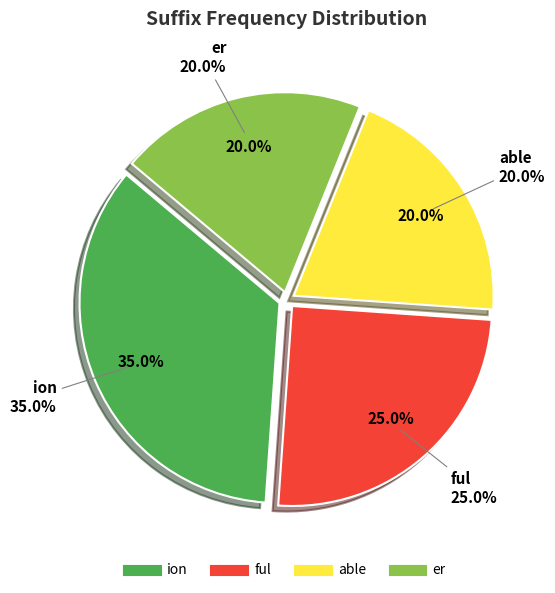

How many slices are in this pie chart?

4